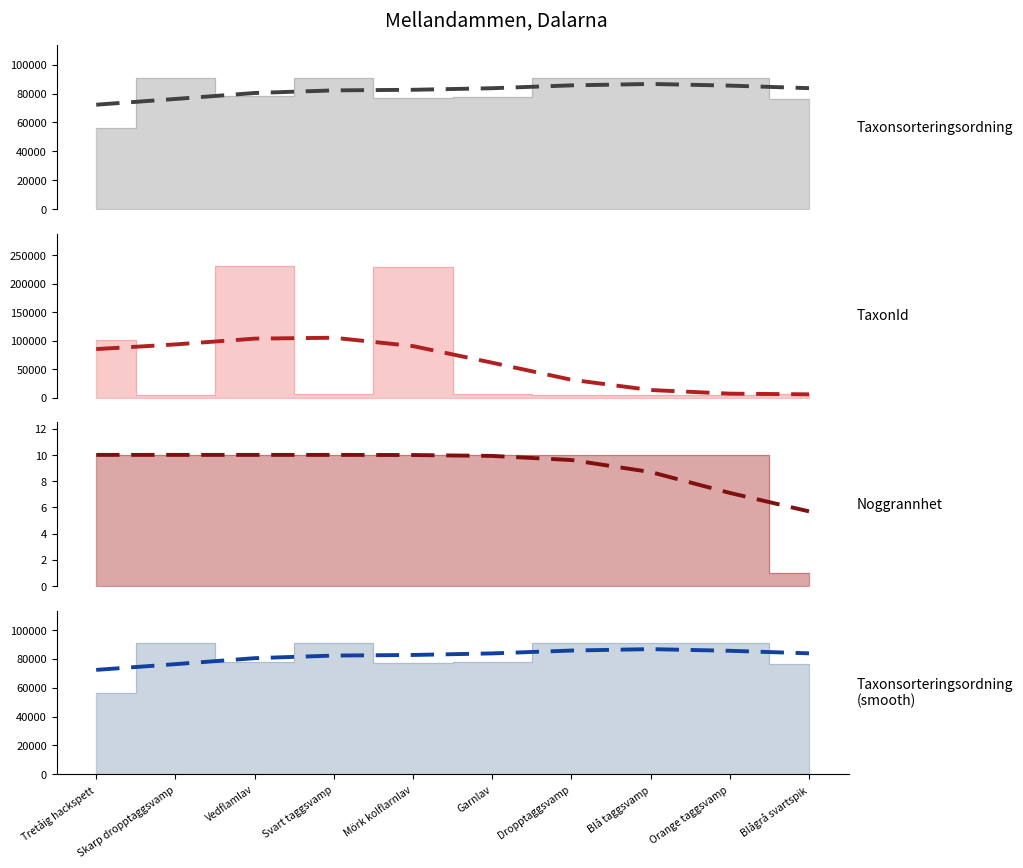

Where is the first local maximum for TaxonId (trend)?

Svart taggsvamp